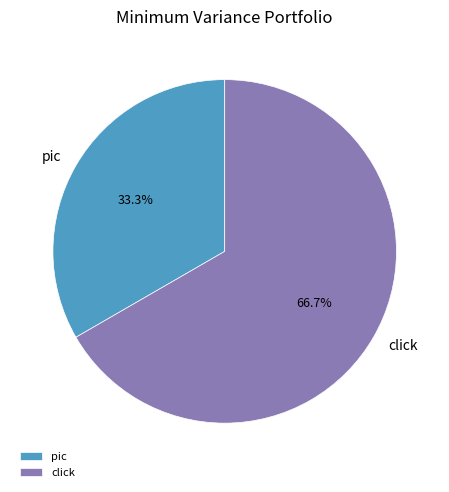

Is there any slice that represents more than half of the pie?

Yes